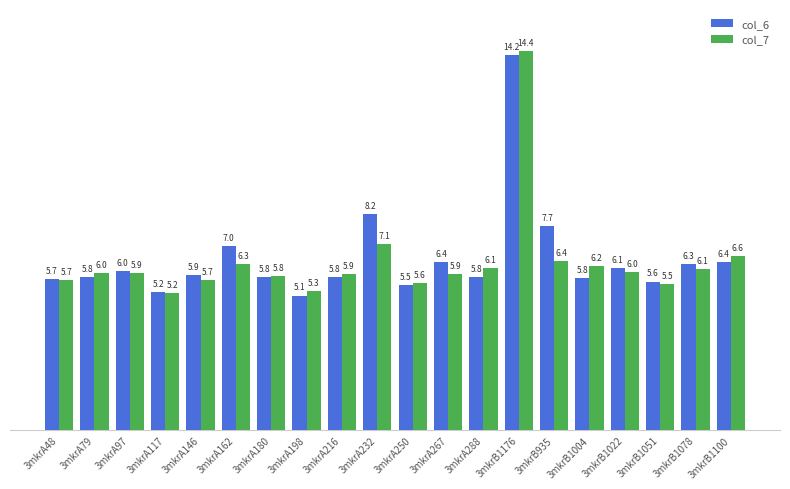

The col_6 series shows 2.7 at 3mkrB1078. True or false?

False